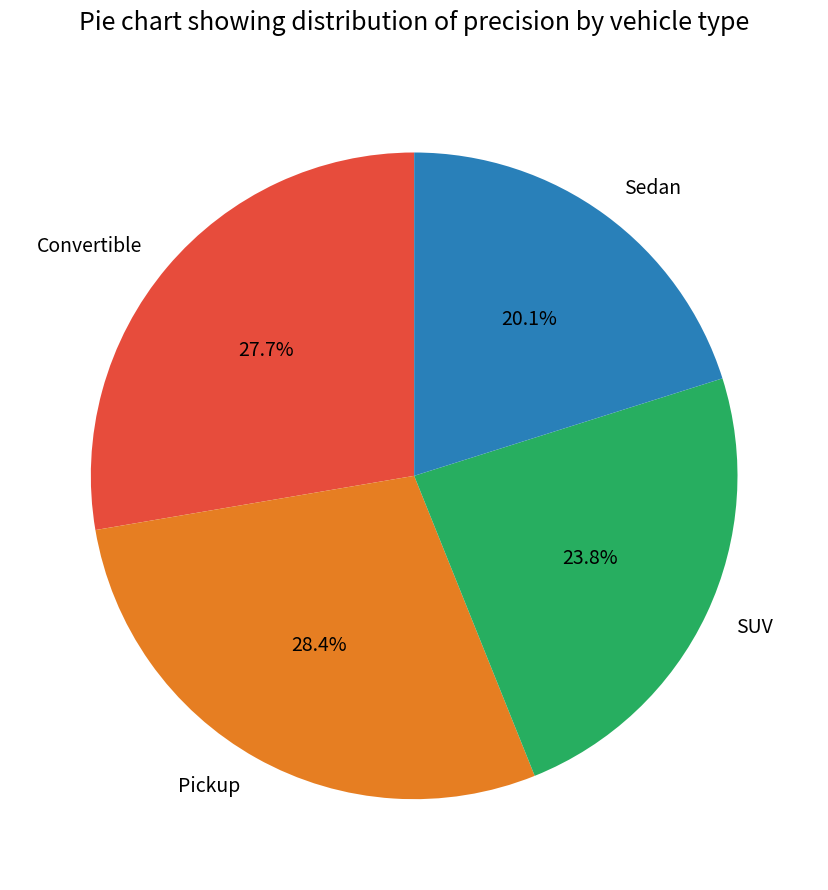

Does any single category account for the majority?

No